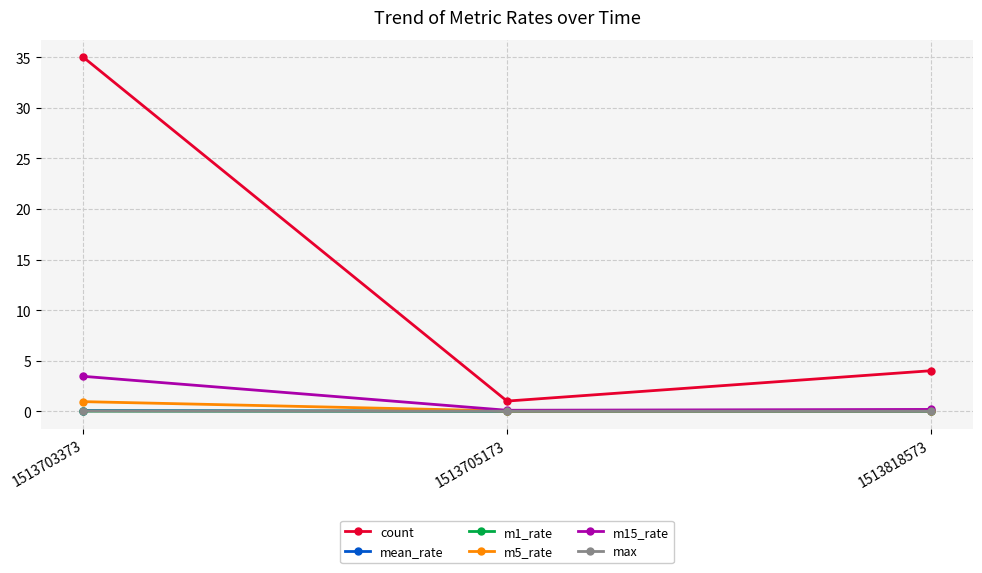

Rank the categories by count value from highest to lowest.

1513703373, 1513818573, 1513705173